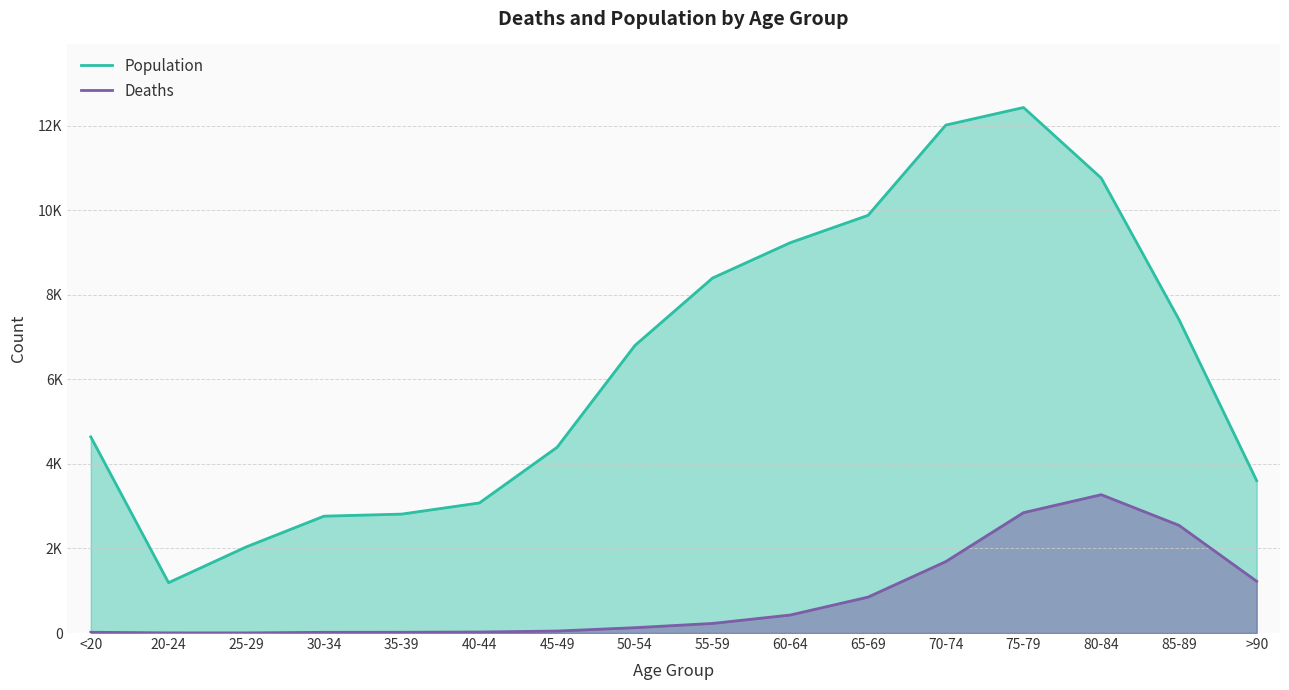

What is the difference between the maximum and minimum values in the Population series?

11243